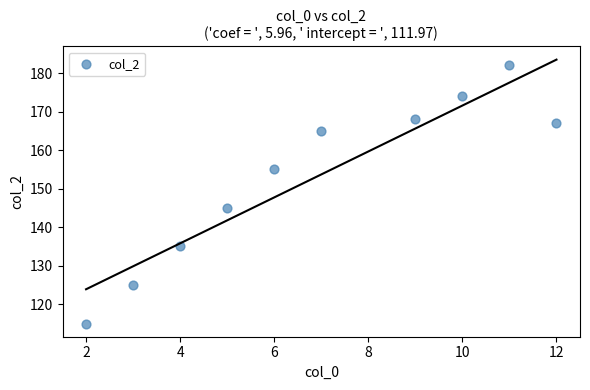

What Y value in the scatter plot is closest to 148?

145